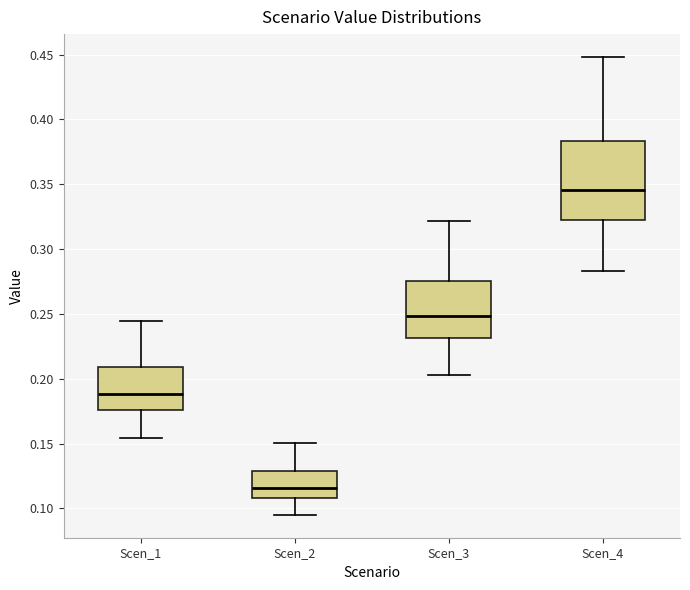

Which box's median line is the highest?

Scen_4